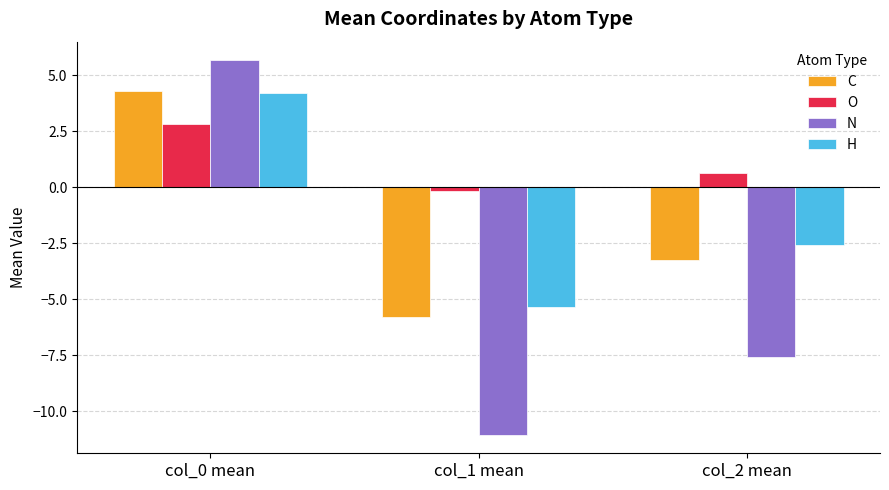

True or false: C has a value of 4.3 at col_0 mean.

True